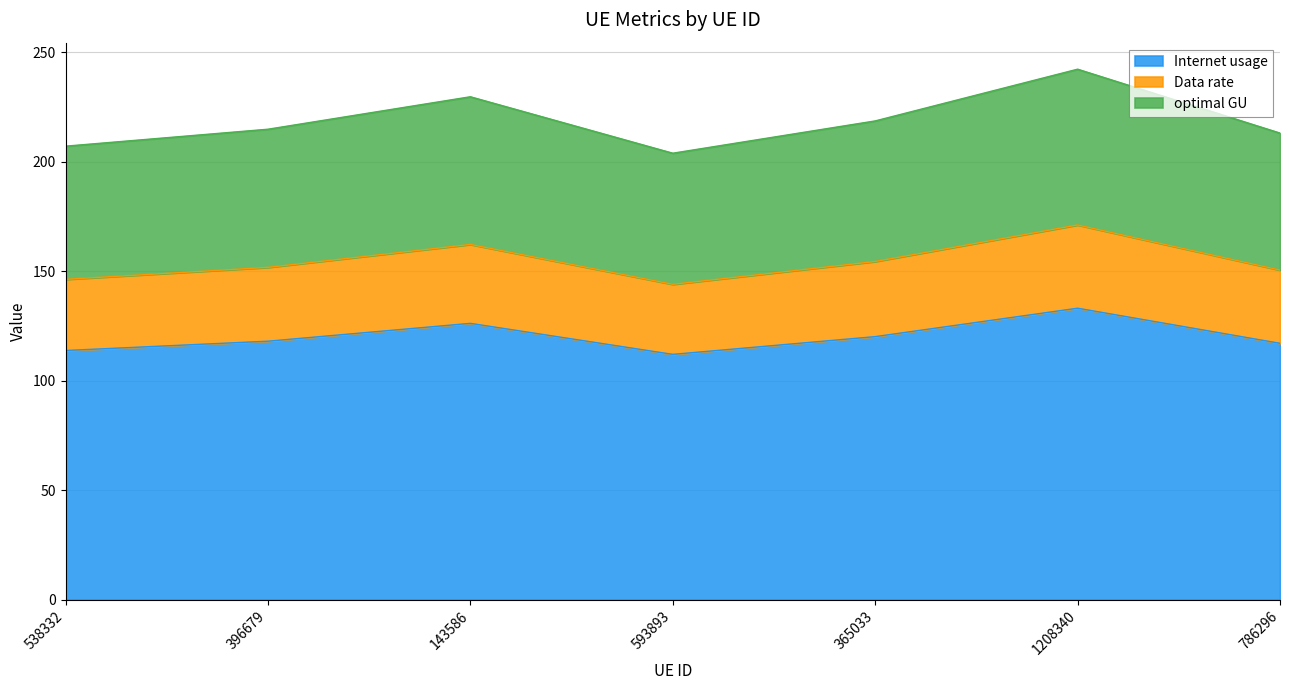

Rank the categories by Internet usage value from highest to lowest.

1208340, 143586, 365033, 396679, 786296, 538332, 593893